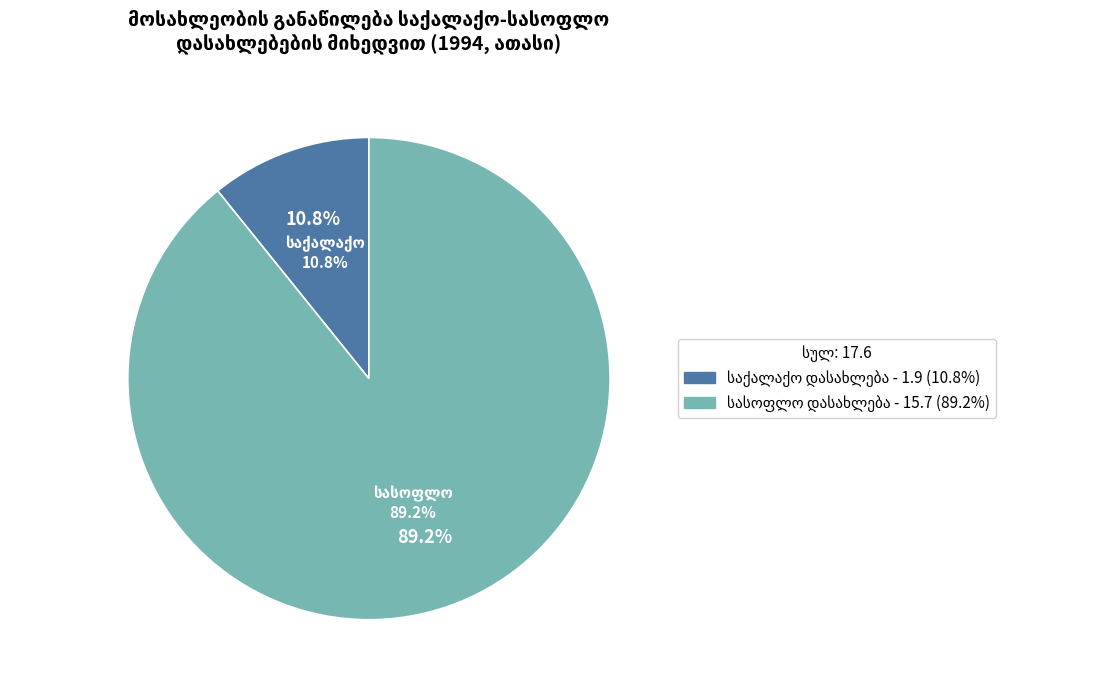

What is the smallest slice in the pie chart?

საქალაქო დასახლება